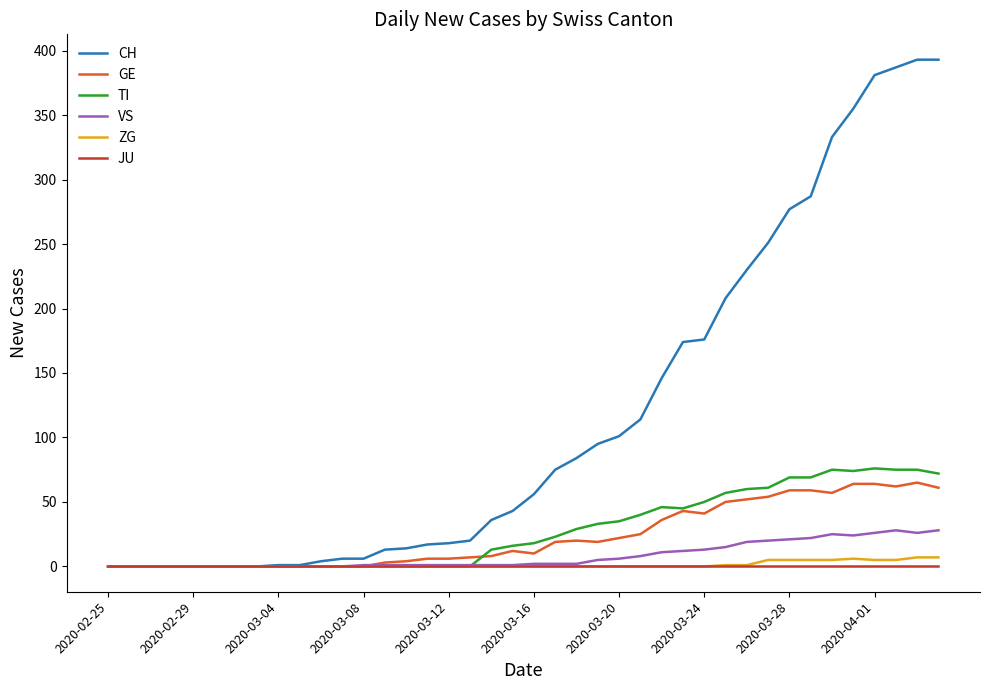

What is the average value of the VS series?

8